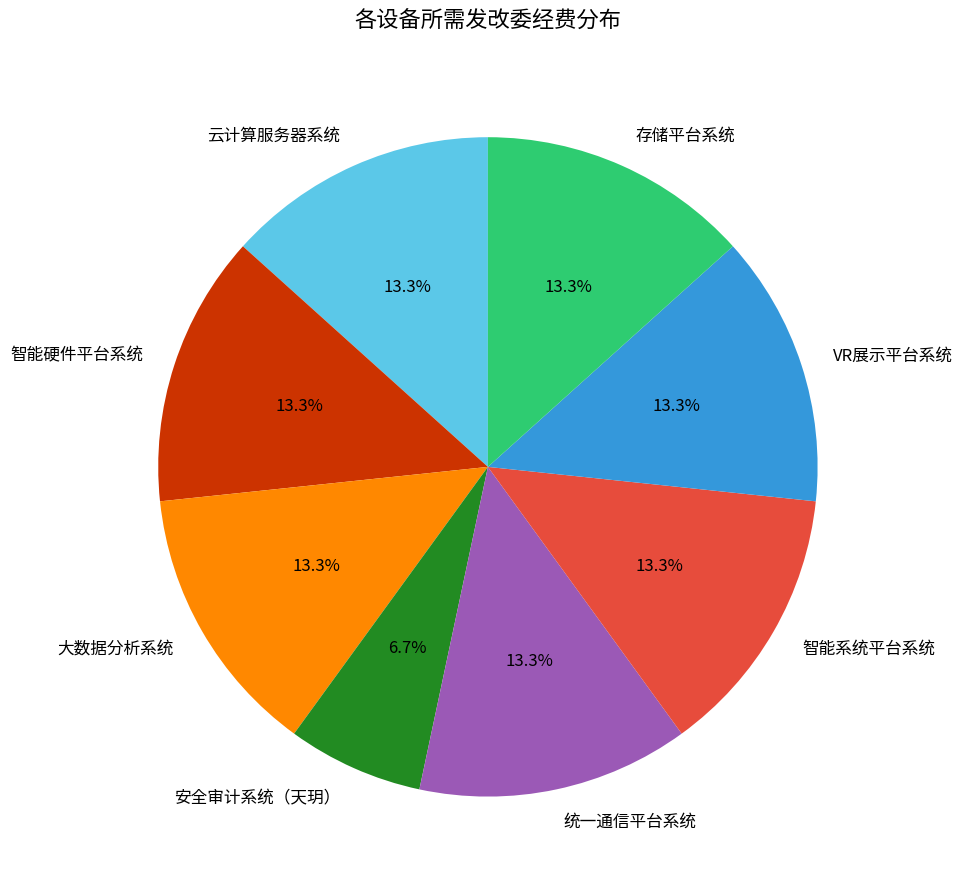

Combined, what portion of the pie is 统一通信平台系统 and 存储平台系统?

26.7%